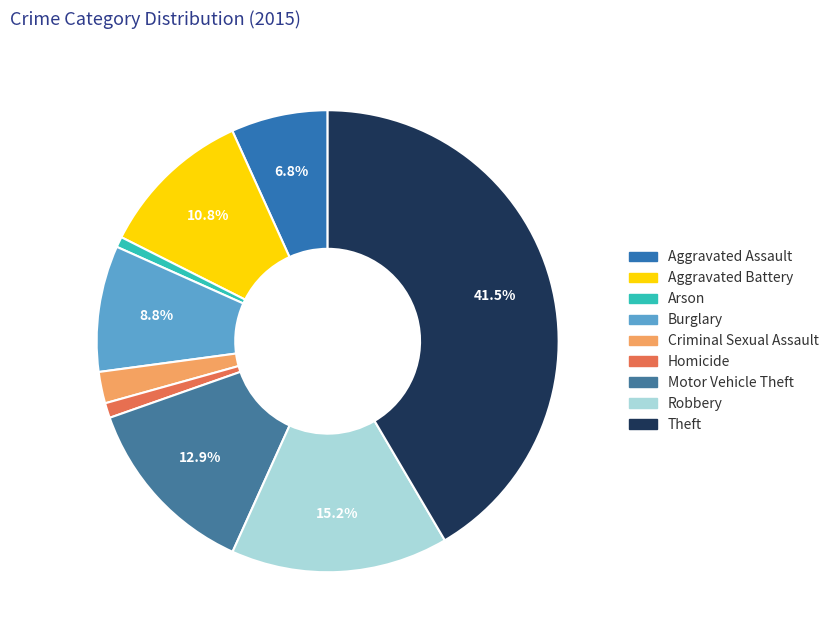

Between Theft and Aggravated Assault, which is larger?

Theft